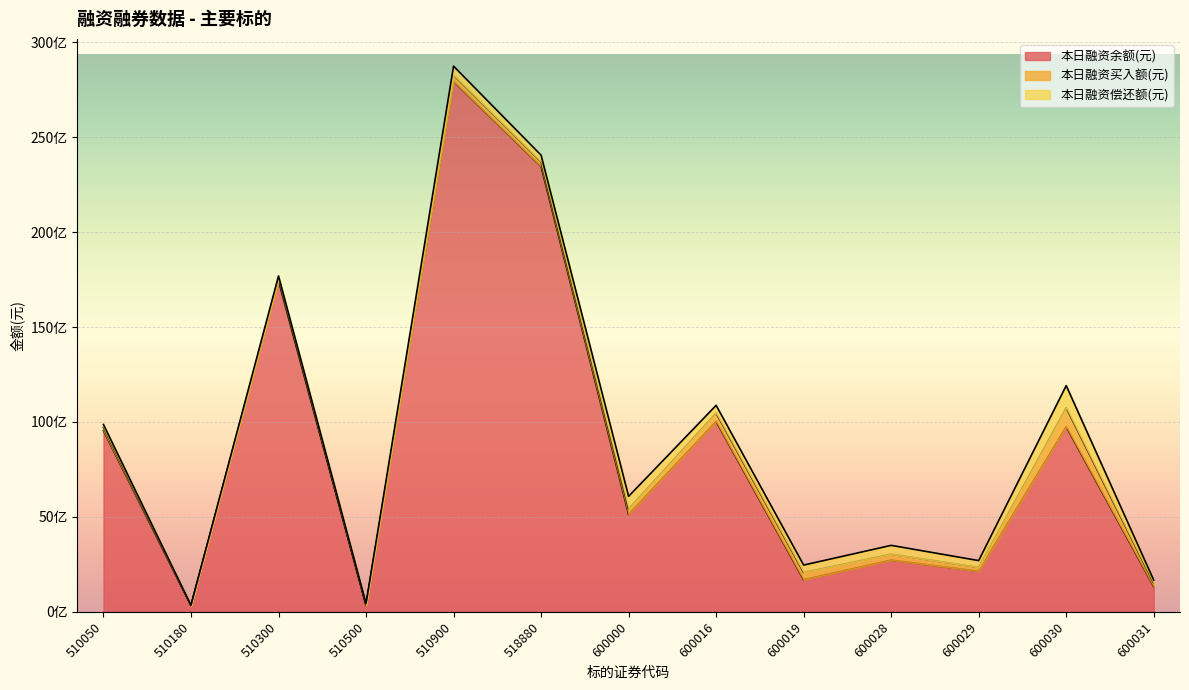

Between 510500 and 600029, which series saw the biggest shift?

本日融资余额(元)